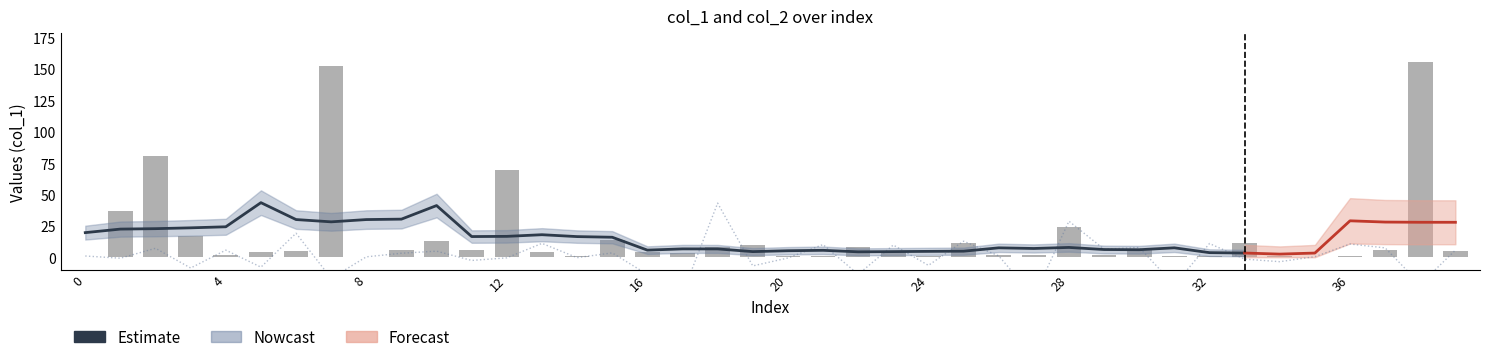

List the series in order of their peak value, highest first.

col_1, col_2